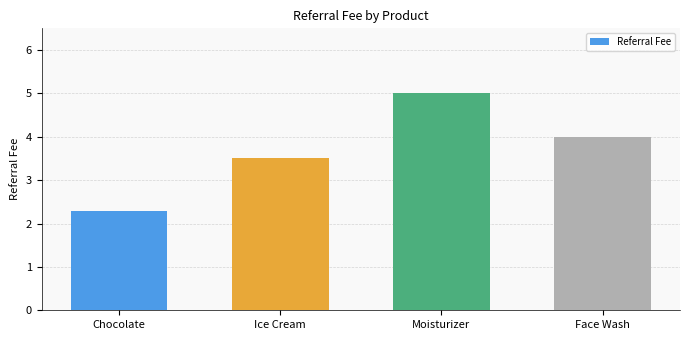

How many data points does each series have?

4